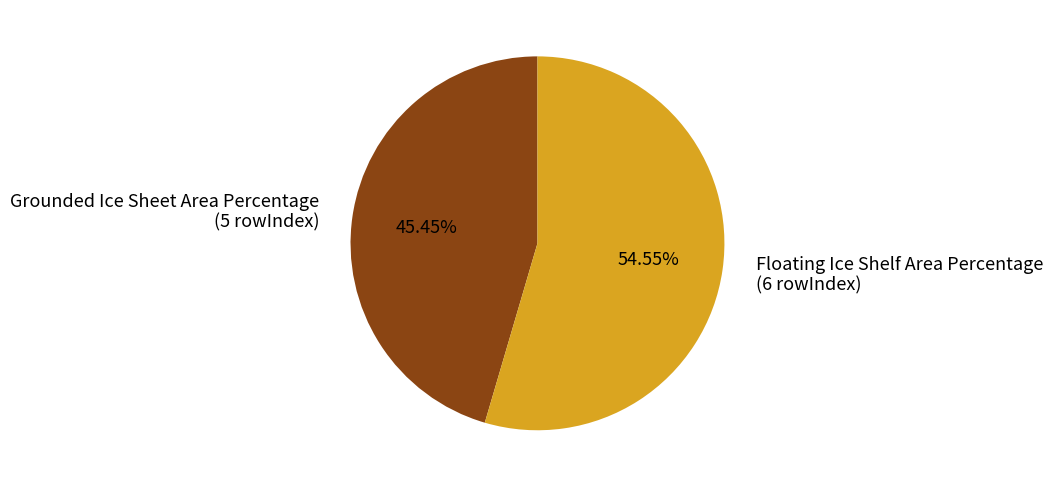

Is Grounded Ice Sheet Area Percentage the majority of the pie?

No